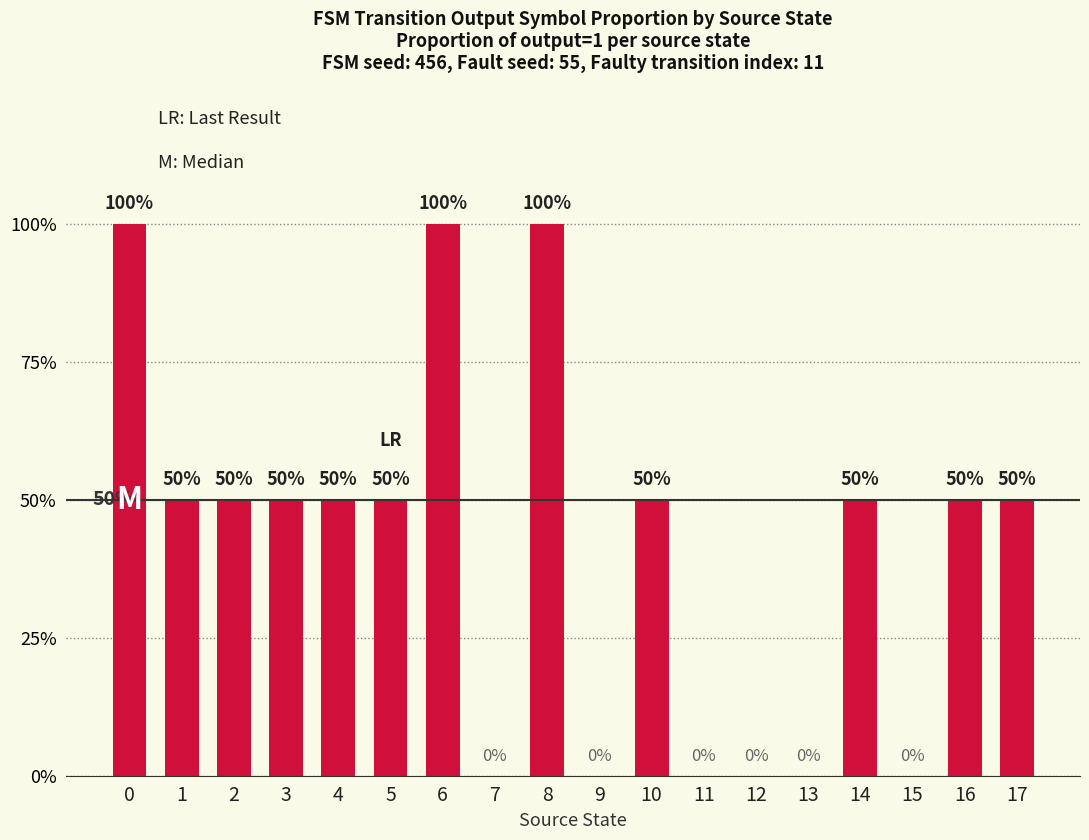

Reading left to right, list all the values displayed in this chart.

1.0	0.5	0.5	0.5	0.5	0.5	1.0	0.0	1.0	0.0	0.5	0.0	0.0	0.0	0.5	0.0	0.5	0.5